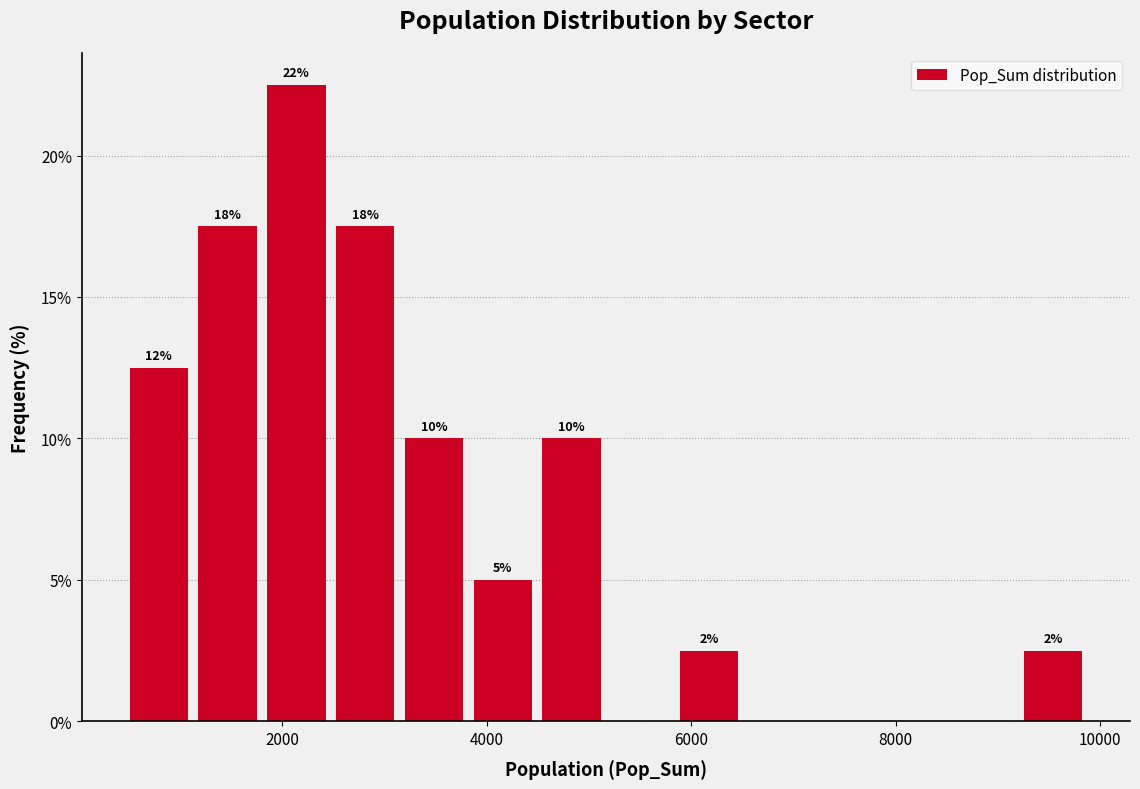

Read against the x-axis, roughly where is the centre of the tallest bar?

2200